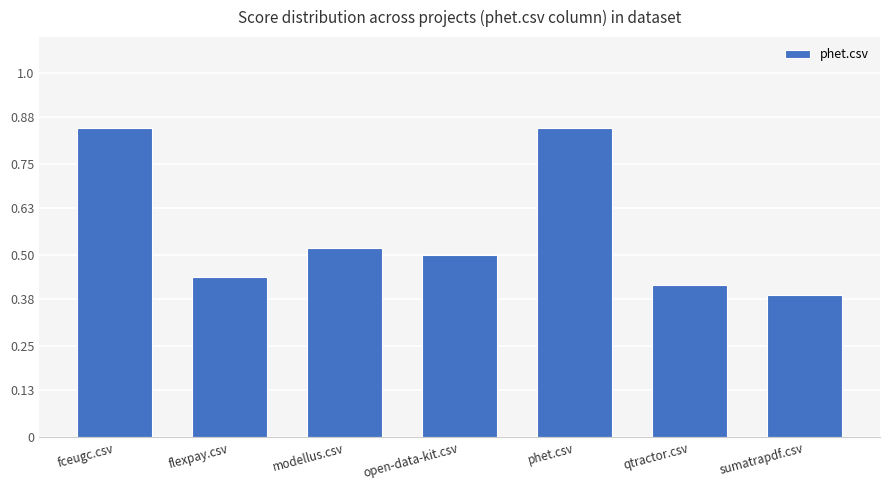

Does the chart contain any negative values?

No